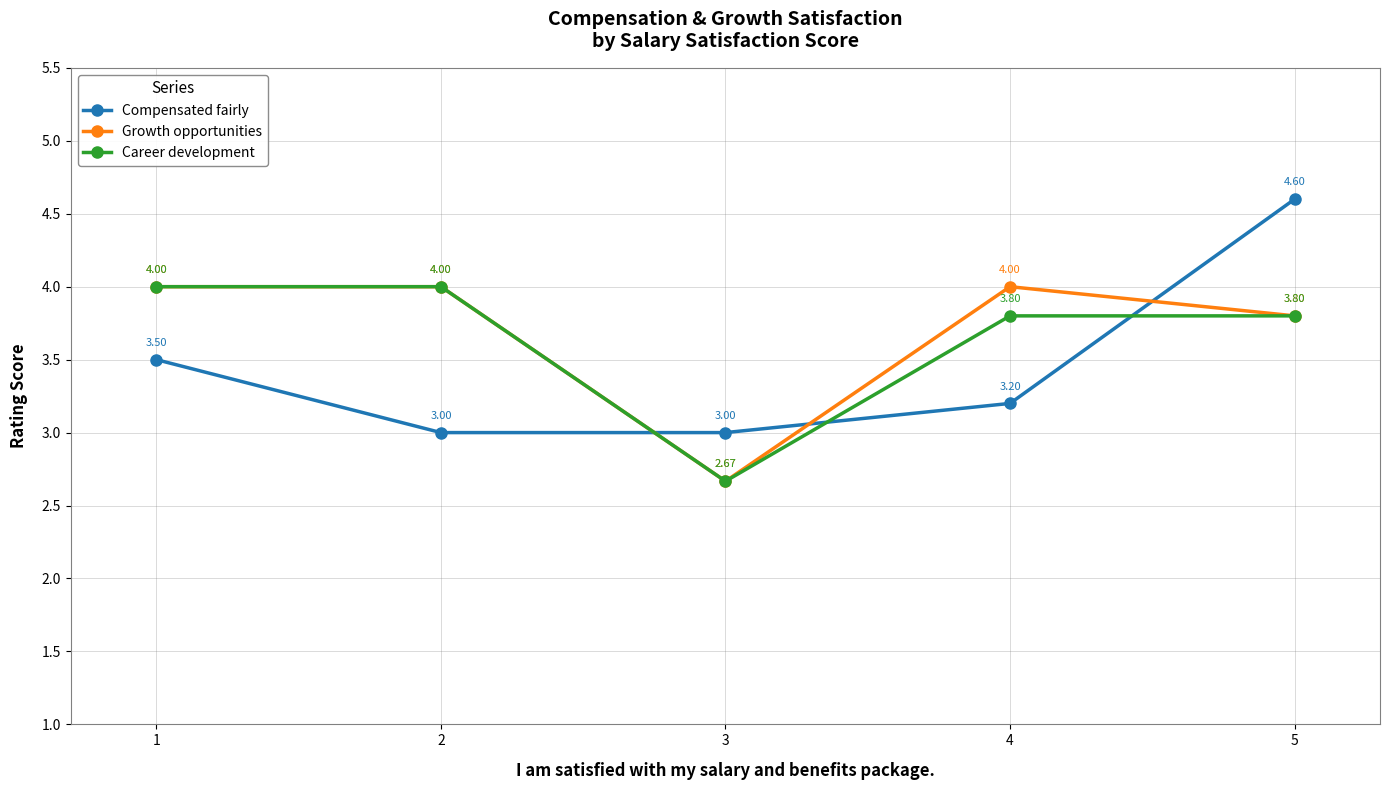

Which series has the widest spread of values?

Compensated fairly